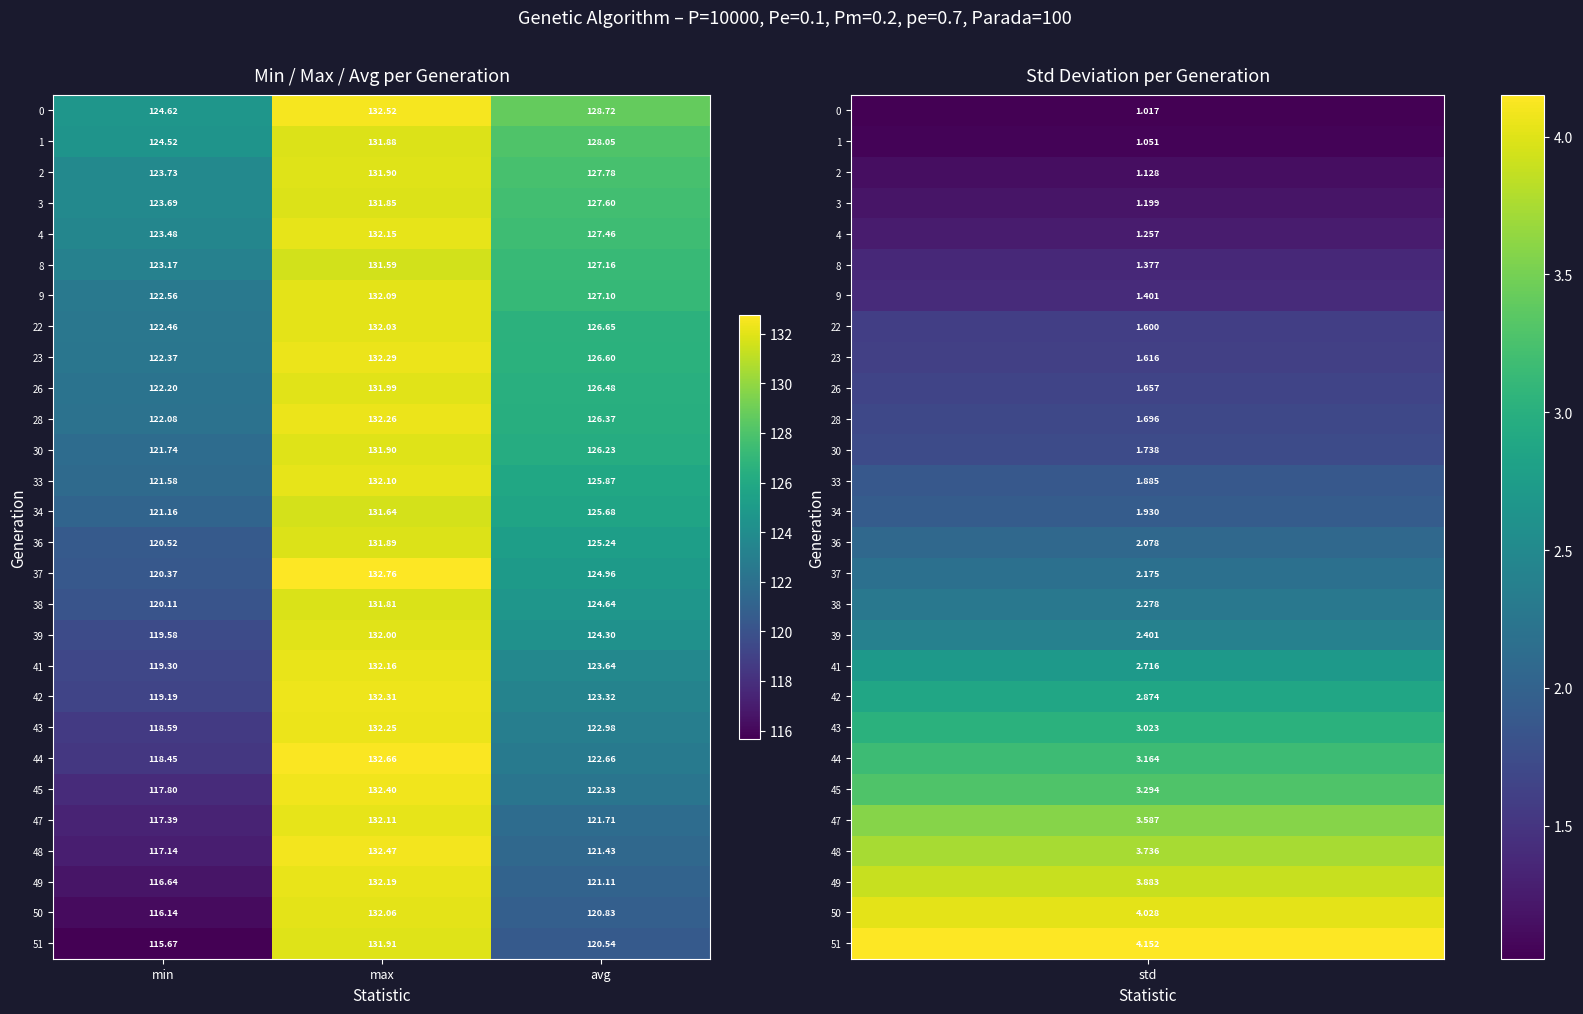

At which label does 4 reach its minimum?

min